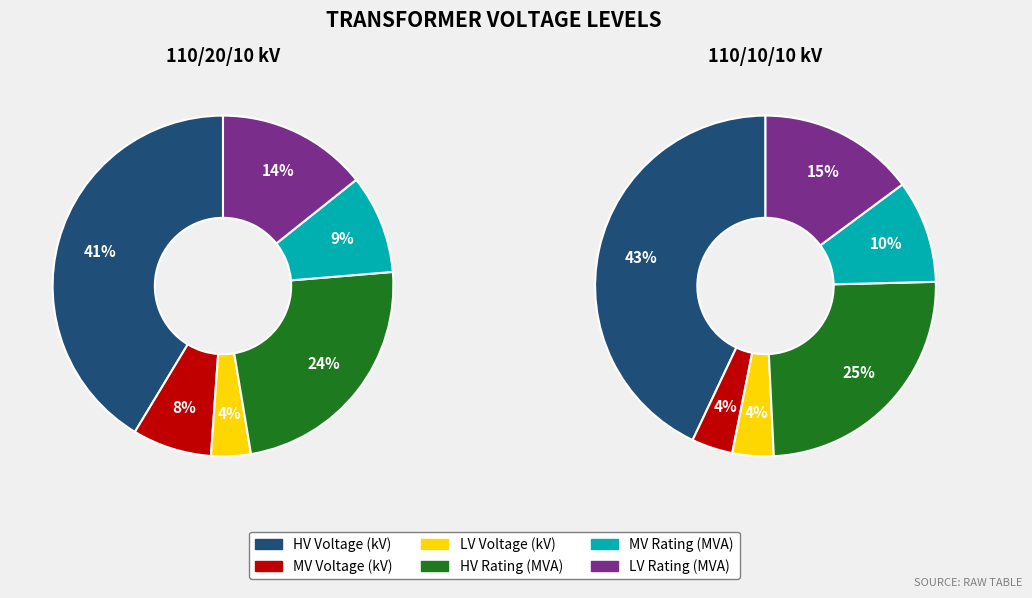

Does 63/25/38 MVA 110/20/10 kV account for over 50% of the chart?

No